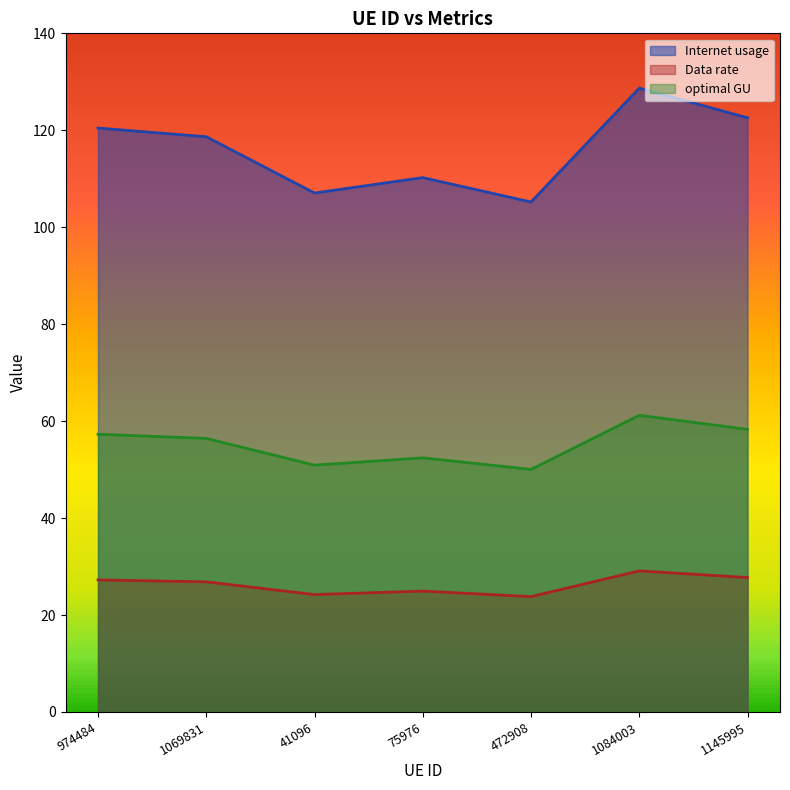

What is the difference between the highest and lowest values at 75976?

85.3